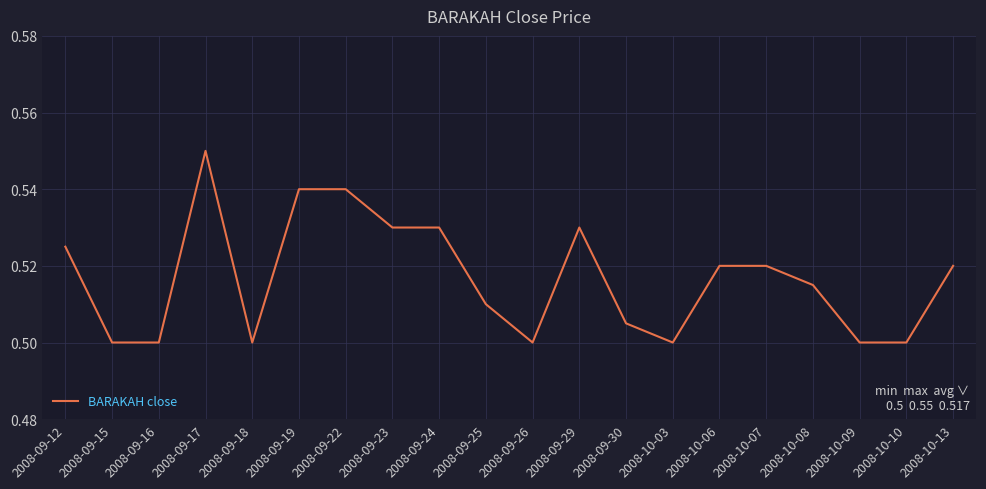

The value at 2008-10-13 is 0.5. True or false?

True